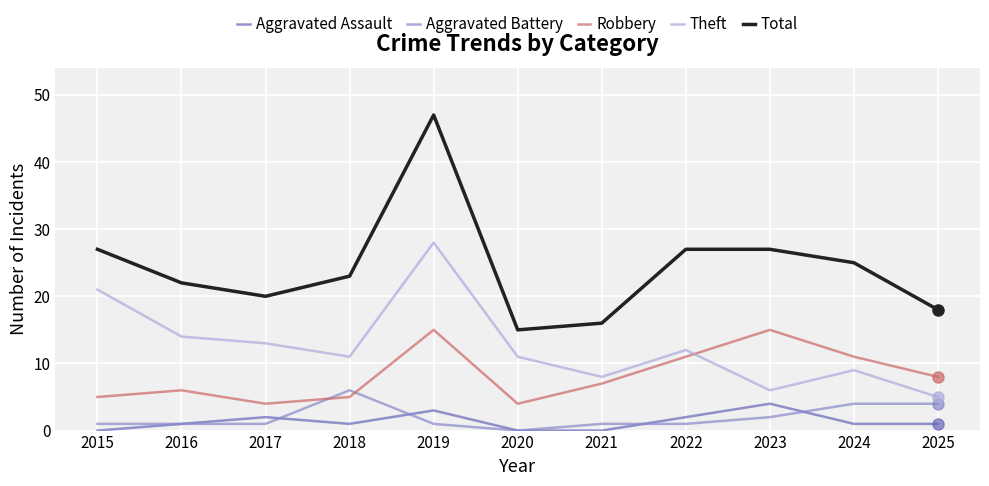

What is the difference between the second highest and minimum values in the Robbery series?

11